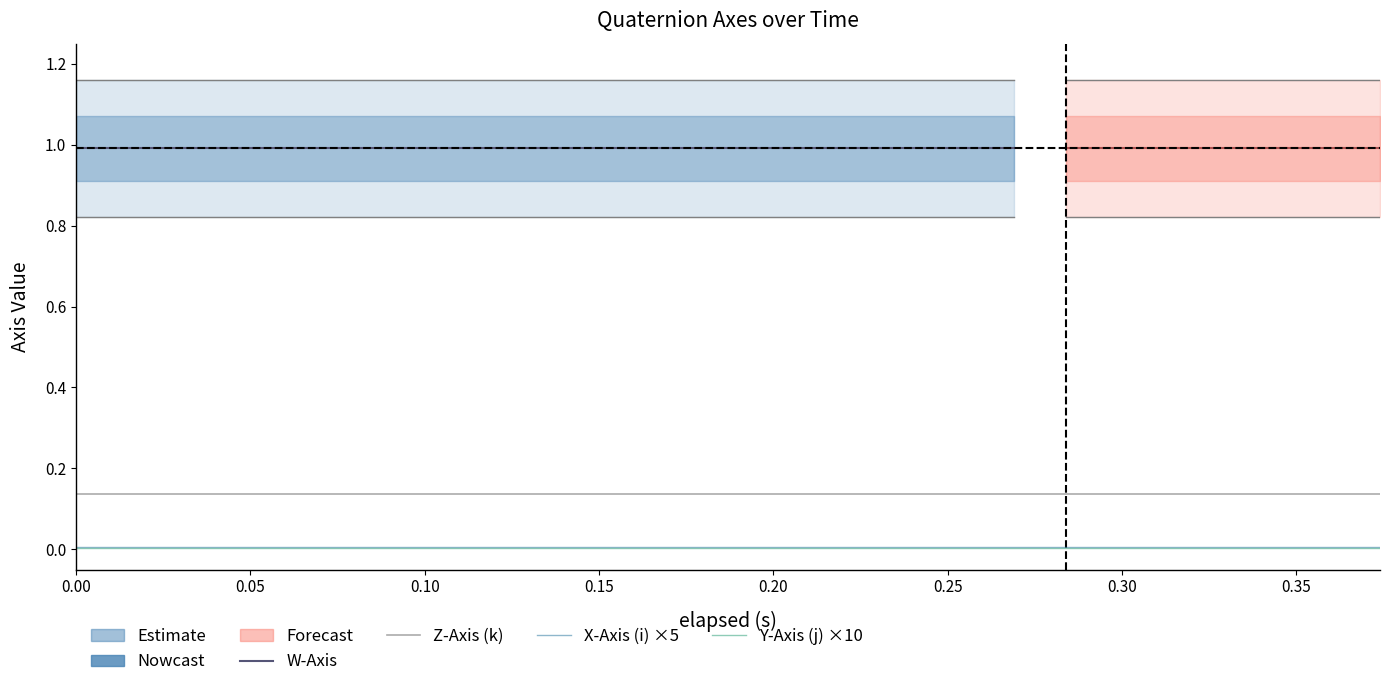

What is the average value of the elapsed series?

0.2